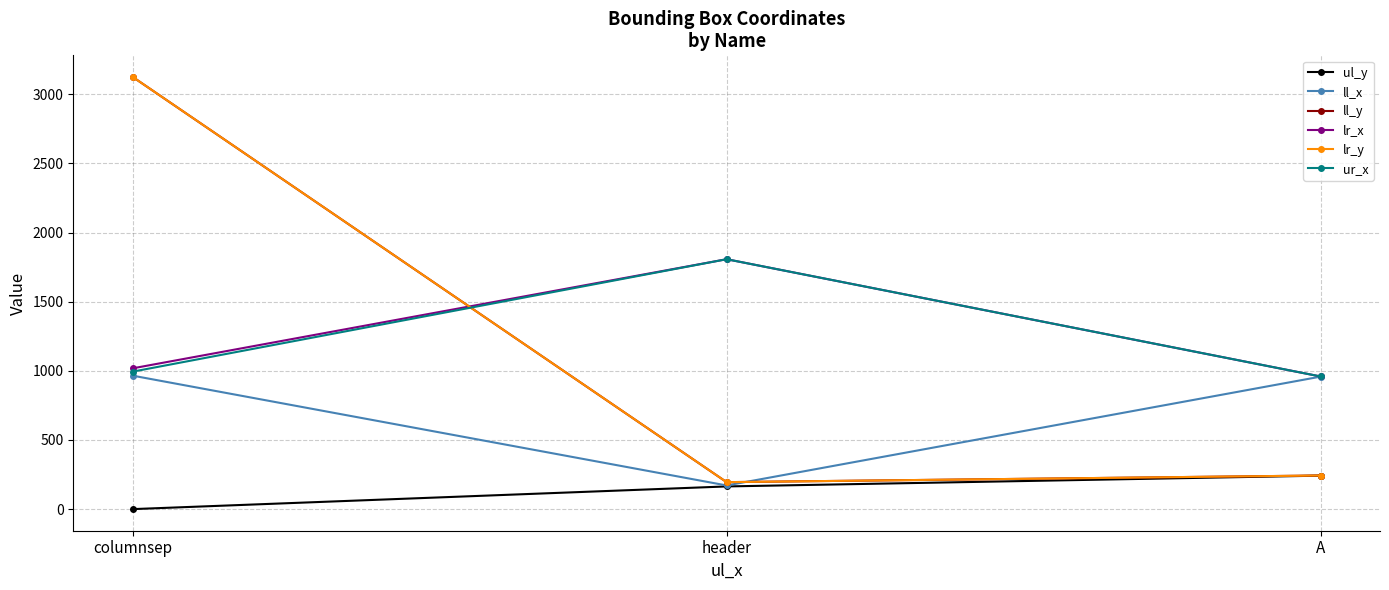

Is this an area chart (filled region under the line)?

No